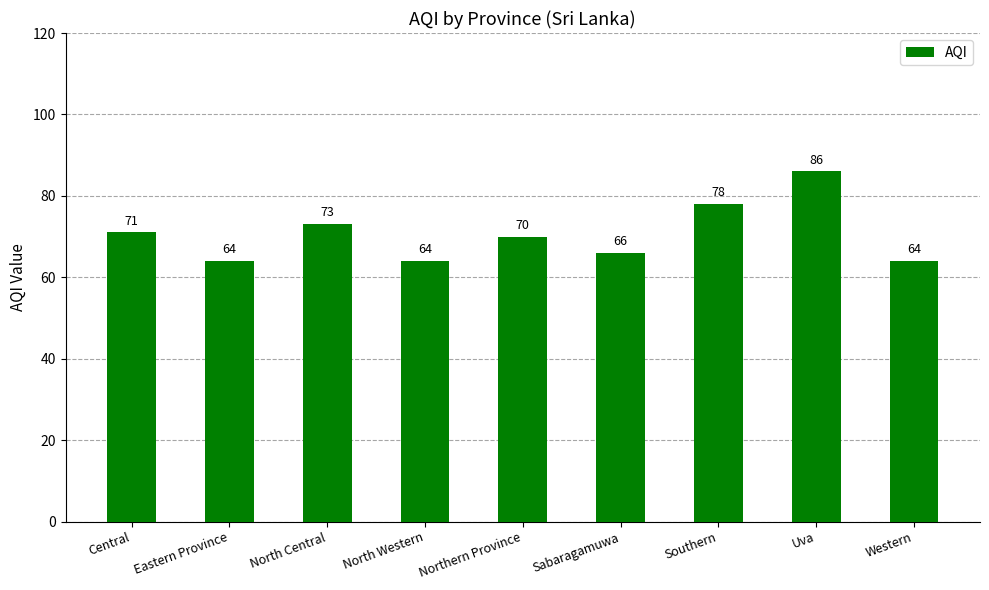

What is the average value?

71